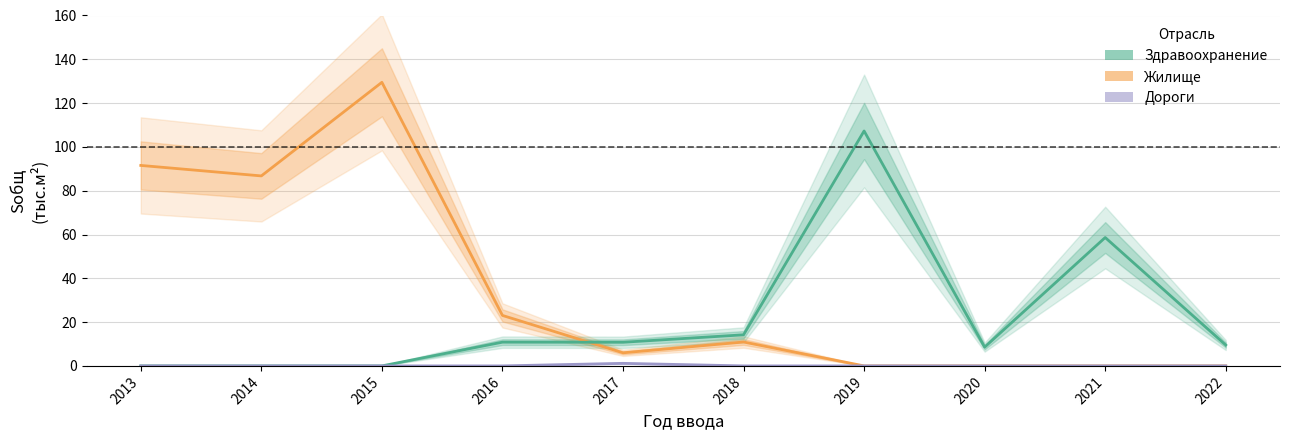

True or false: Здравоохранение and Дороги intersect in this chart.

False